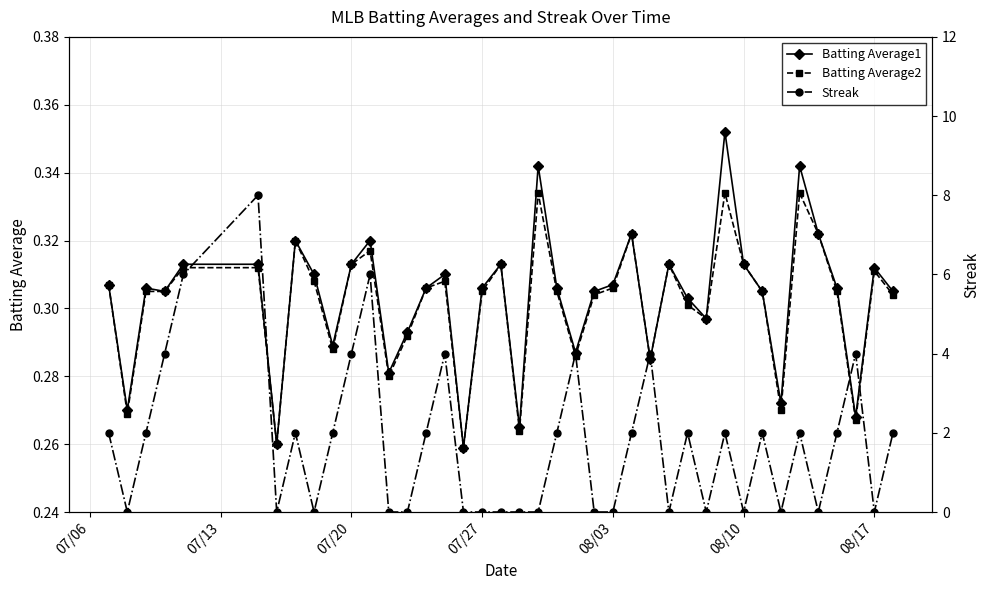

List the series in order of their peak value, highest first.

Streak, Batting Average1, Batting Average2